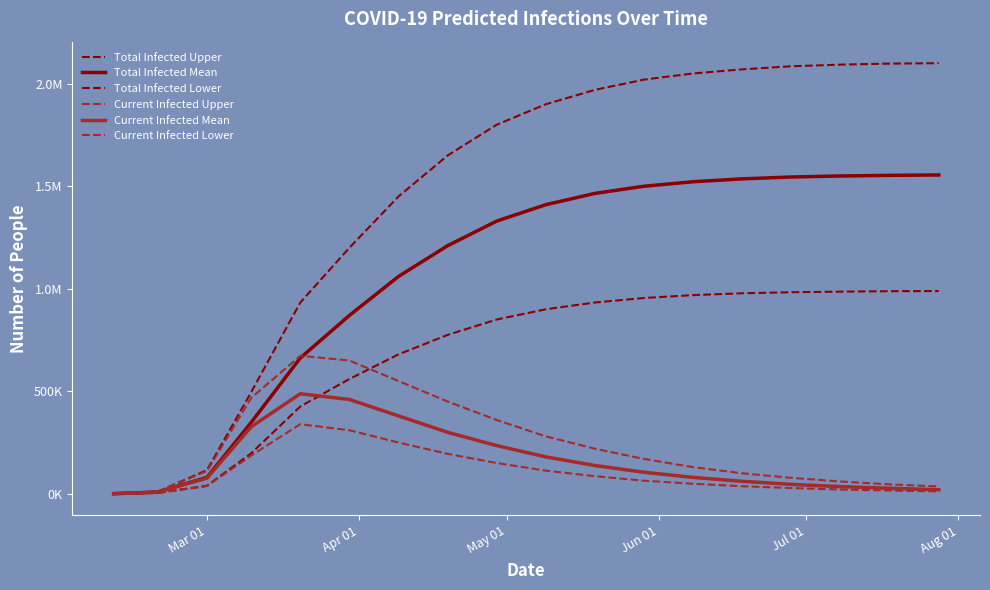

Does the chart have visible grid lines?

No